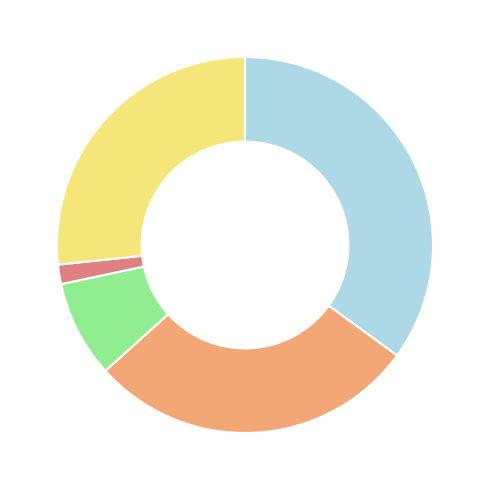

Is there a majority slice in this chart?

No